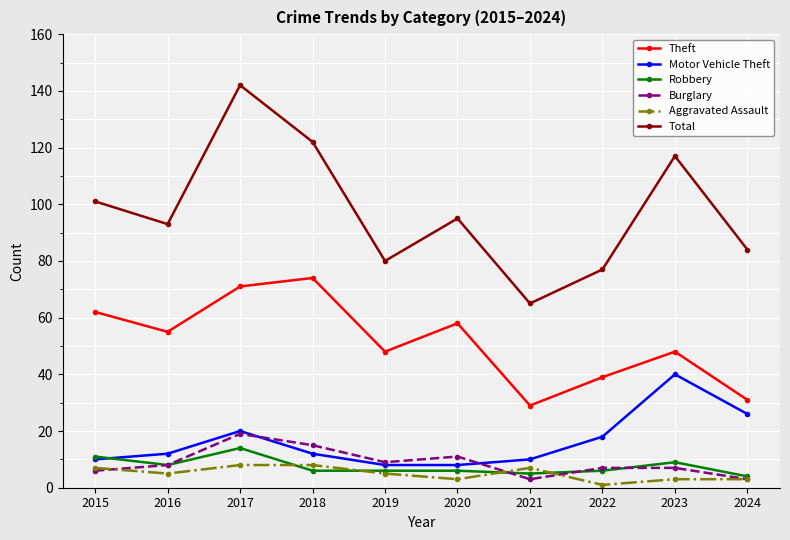

Which series changed the most between 2017 and 2019?

Total